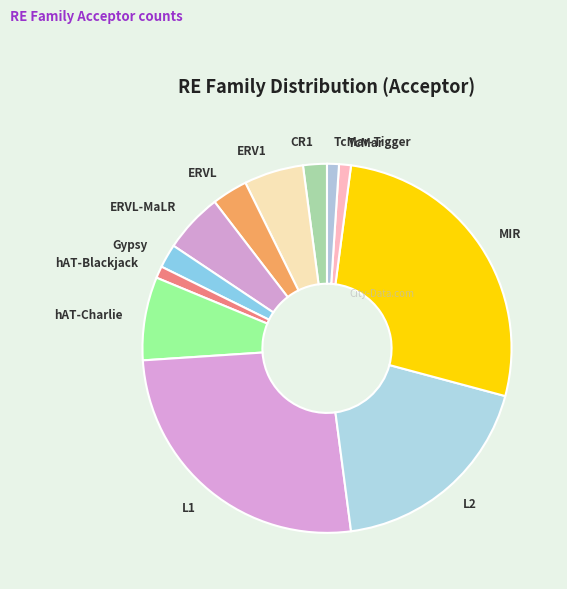

What is the largest slice in the pie chart?

MIR